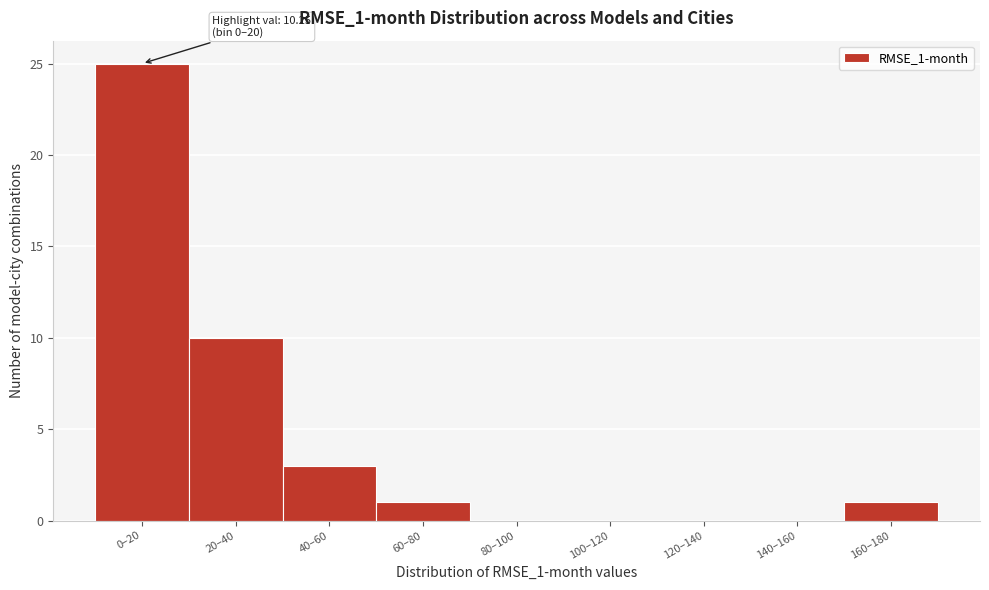

Reading left to right, what are all the values shown in this chart?

0–20=25	20–40=10	40–60=3	60–80=1	80–100=0	100–120=0	120–140=0	140–160=0	160–180=1